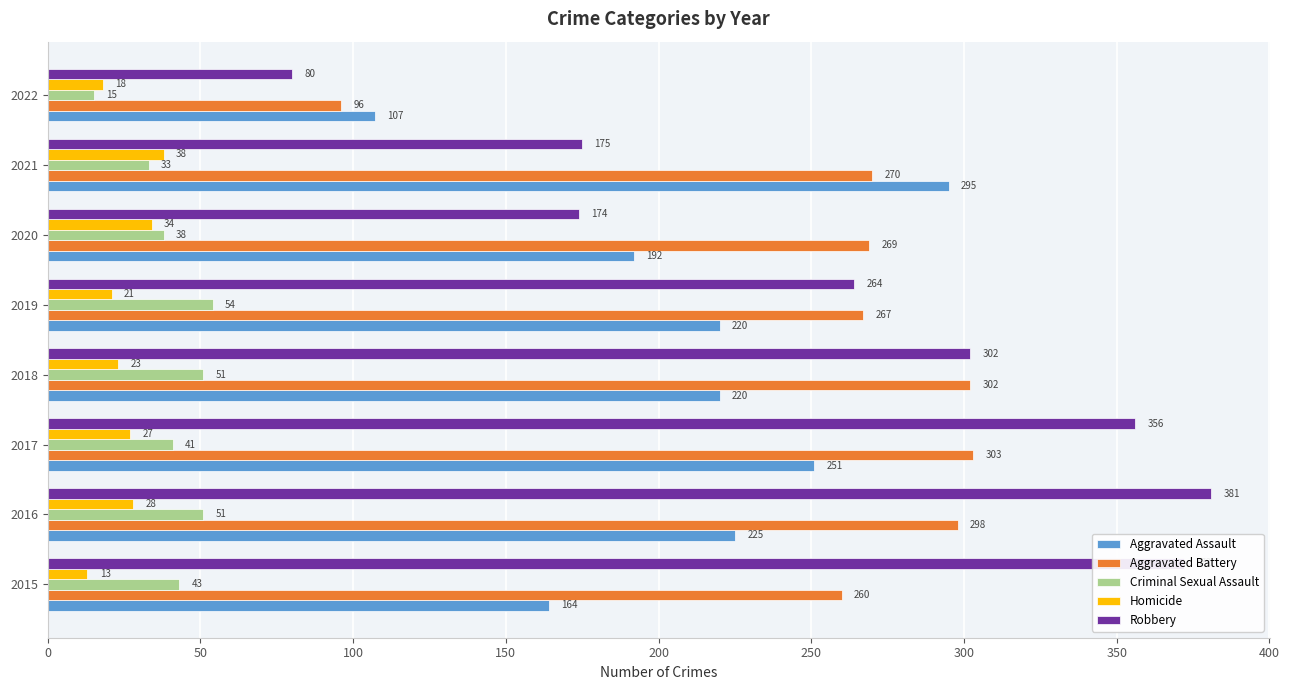

True or false: Aggravated Assault has a value of 151 at 2022.

False